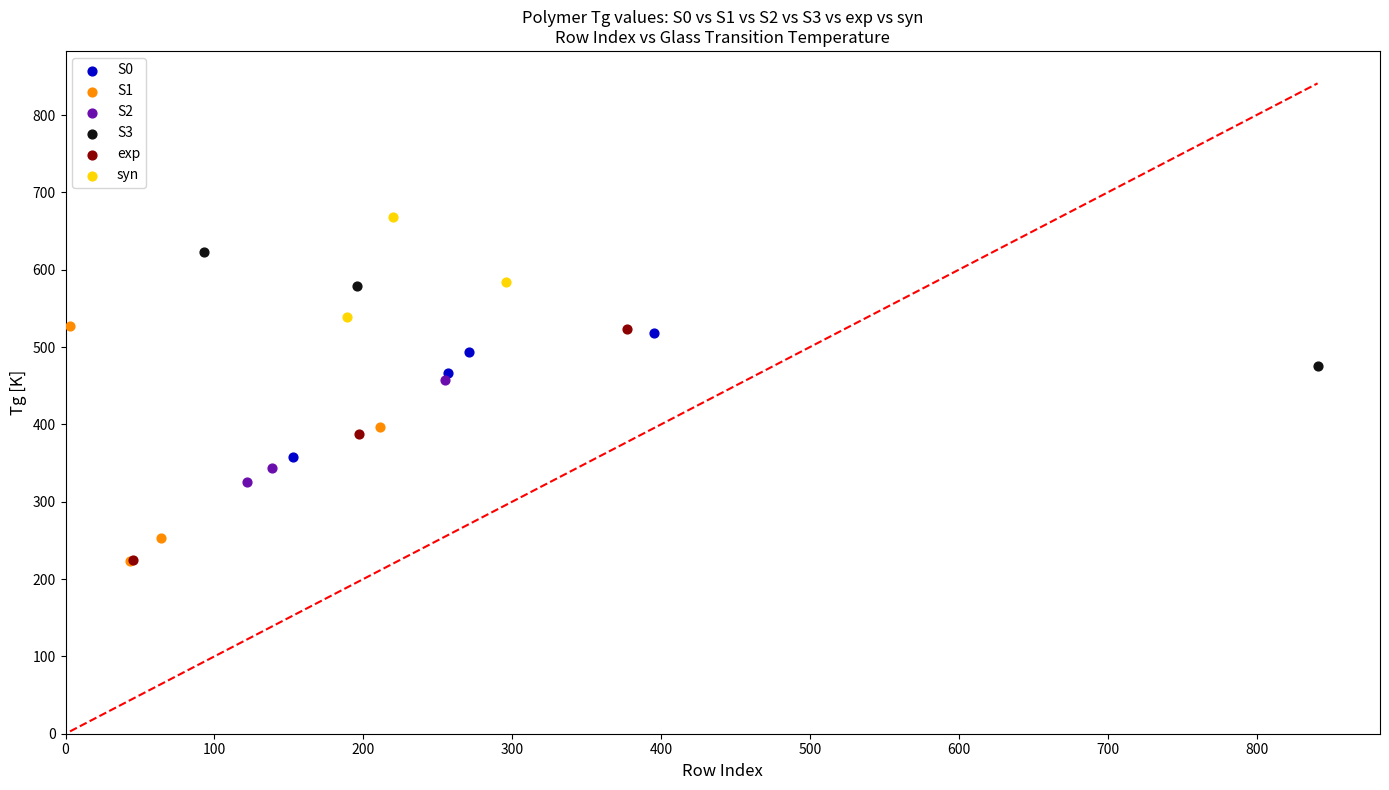

Which series reaches the maximum Y coordinate?

syn